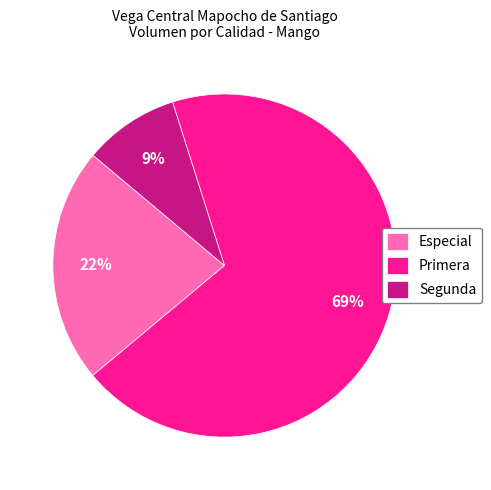

Which has a higher value, Especial or Primera?

Primera